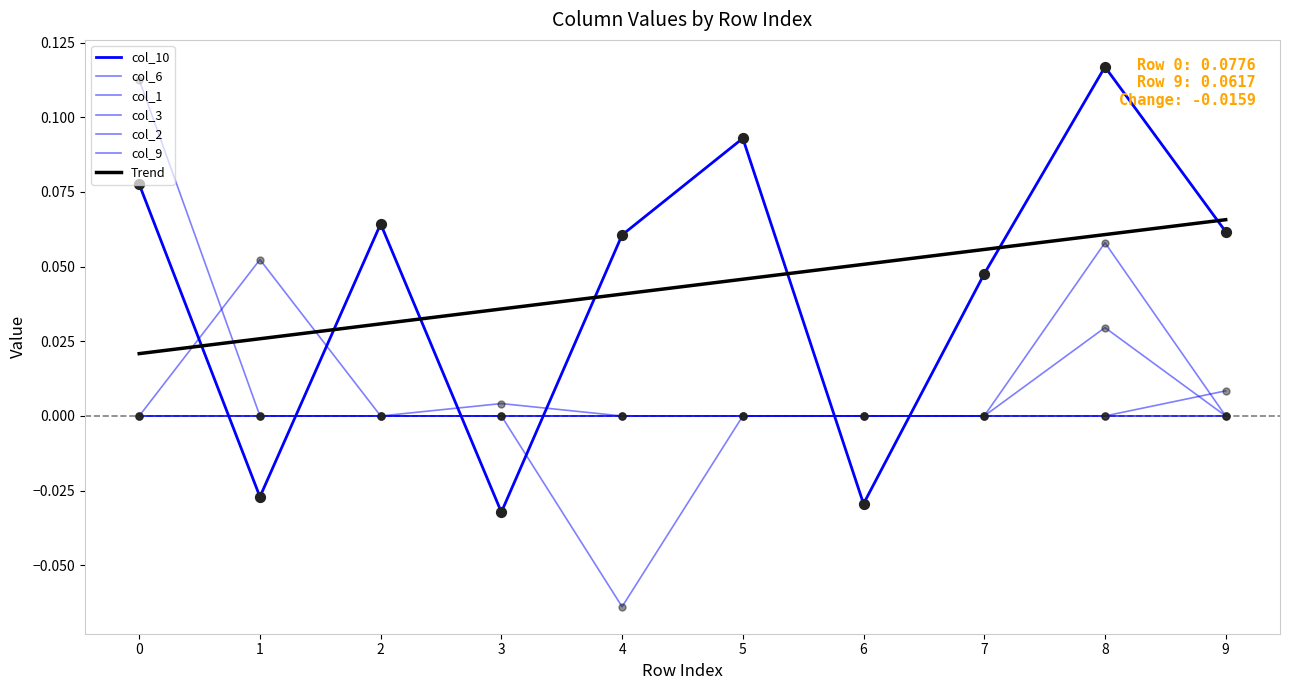

Which series has the widest spread of Y values?

col_10